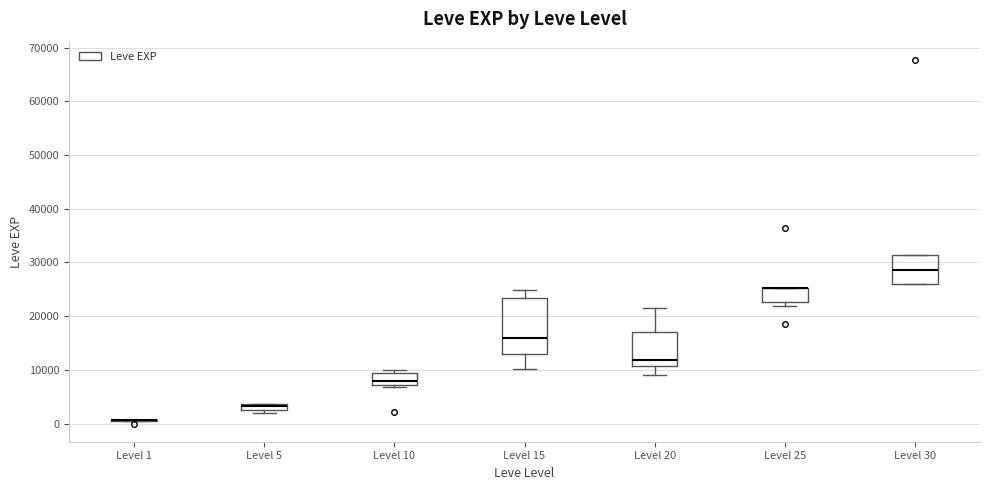

Comparing the boxes themselves (not the whiskers), which one is the tallest?

Level 15